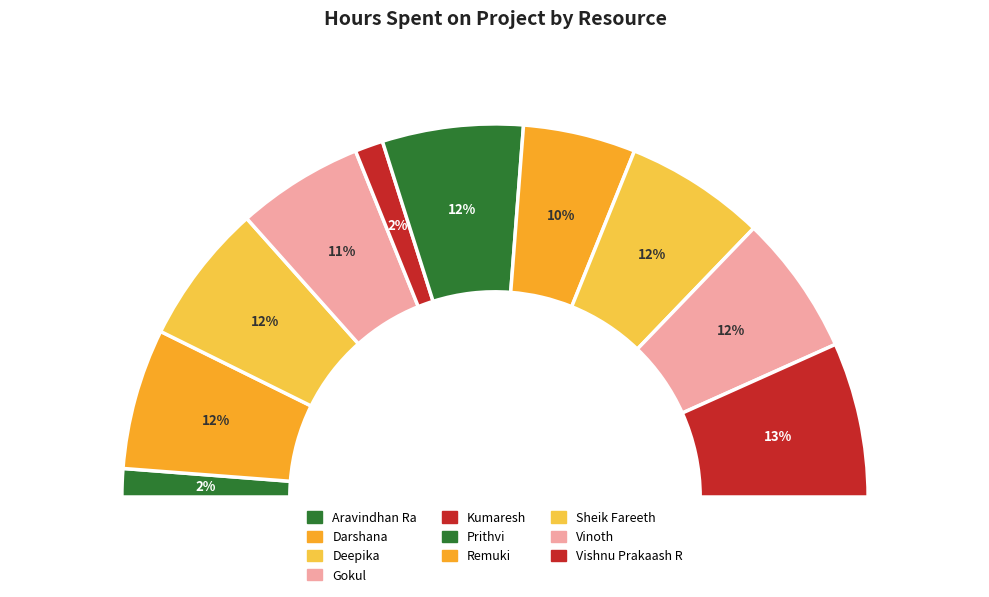

To the nearest percent, what is the average slice percentage?

10%